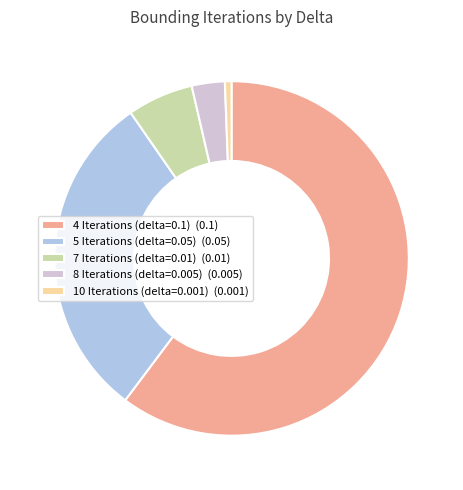

Is 4 Iterations (delta=0.1) (0.1) the majority of the pie?

Yes